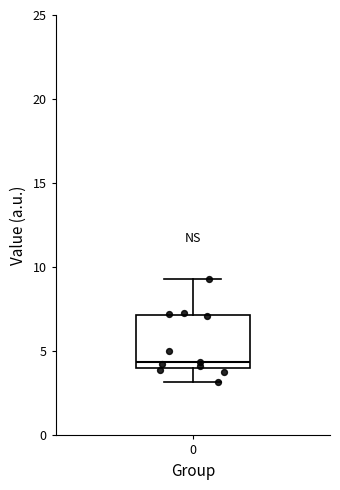

Transcribe this box plot: give where the median line is, the range the box spans, and where the two whiskers end, as read against the y-axis. The values are not printed on the chart, so give them approximately, as read against the axis.

median 4.5, box 4.0 to 7.0, whiskers 3.0 to 9.5